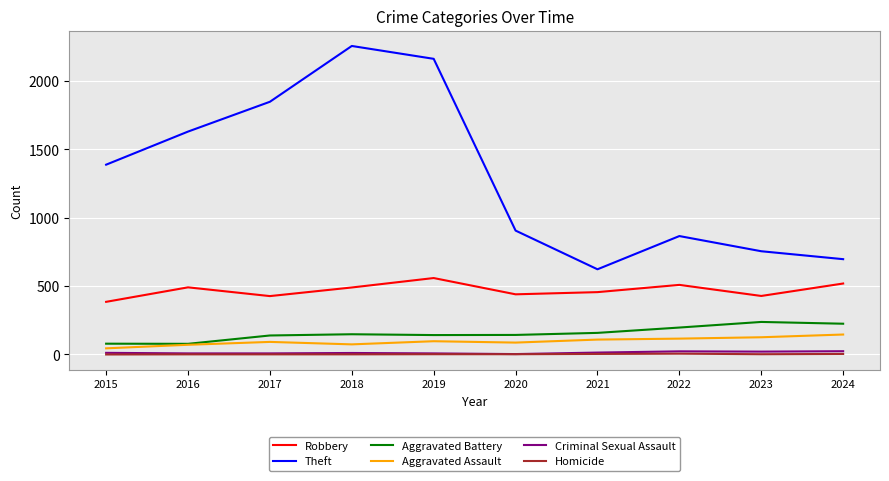

Is it true that Theft equals 3990 at 2018?

False